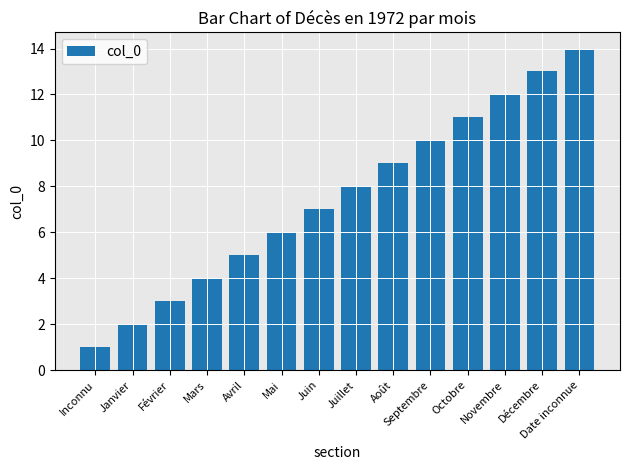

Rank the categories by value from highest to lowest.

Date inconnue, Décembre, Novembre, Octobre, Septembre, Août, Juillet, Juin, Mai, Avril, Mars, Février, Janvier, Inconnu